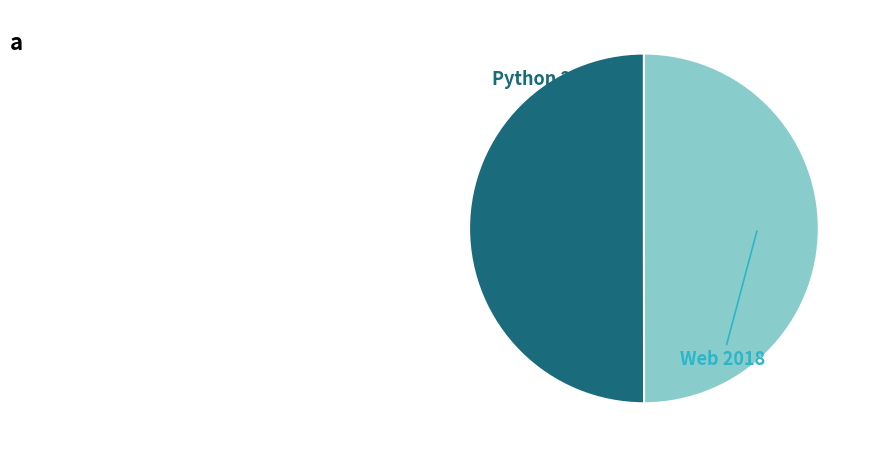

True or false: Python 2019 accounts for 38% of the total.

False